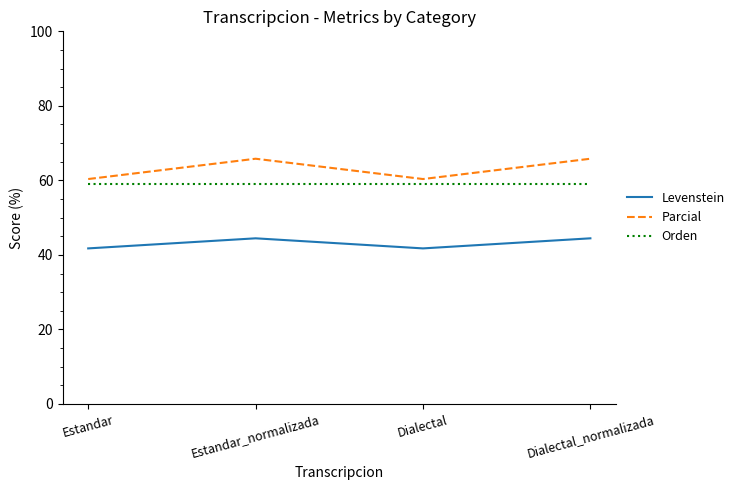

True or false: Orden has a value of 58.9 at Dialectal_normalizada.

True